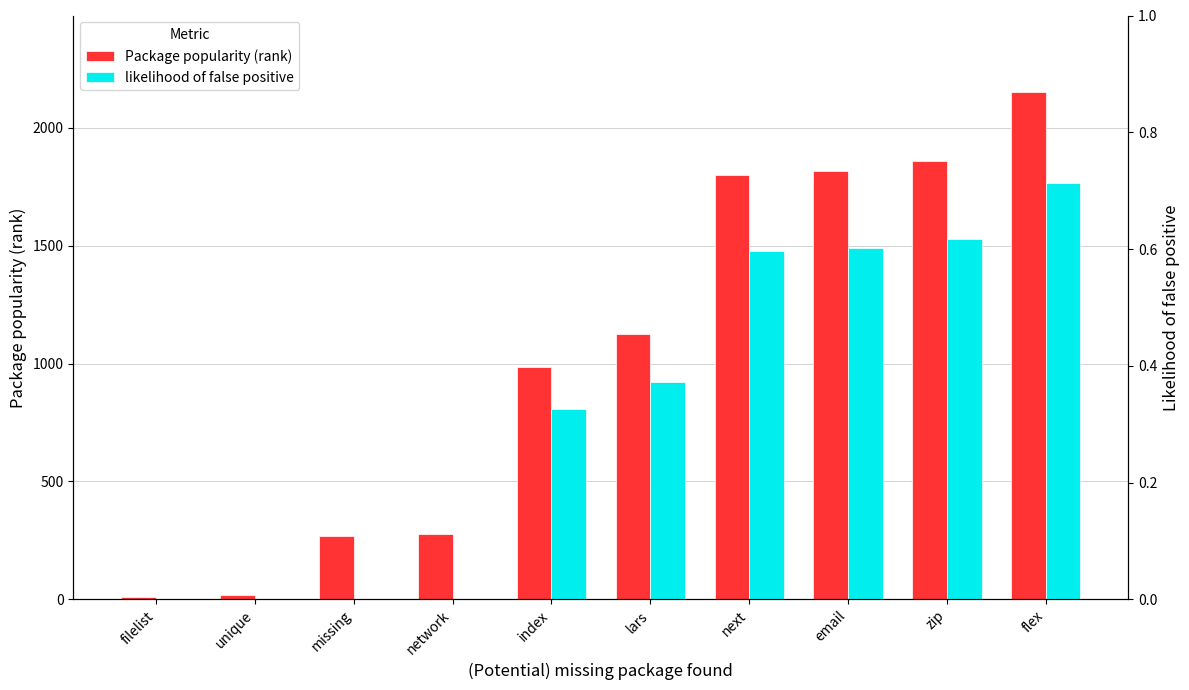

Is it true that likelihood of false positive equals 0.7 at flex?

True